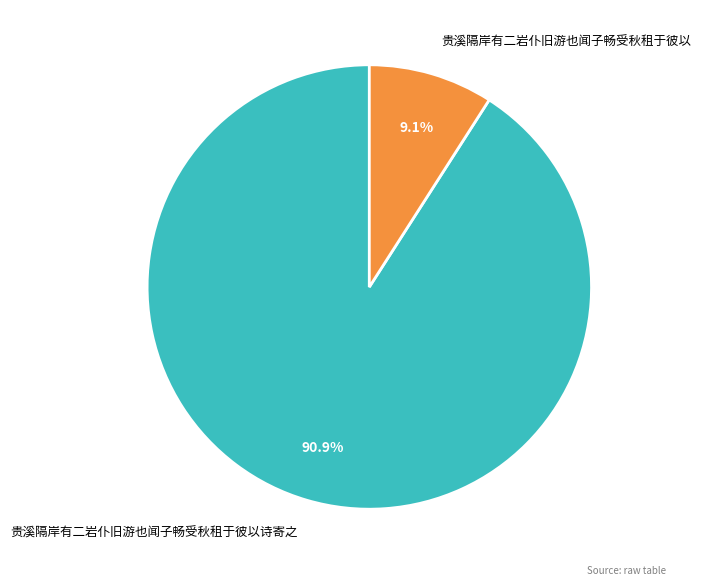

To the nearest percent, what is the difference between the 贵溪隔岸有二岩仆旧游也闻子畅受秋租于彼以 and 贵溪隔岸有二岩仆旧游也闻子畅受秋租于彼以诗寄之 slice percentages?

82%